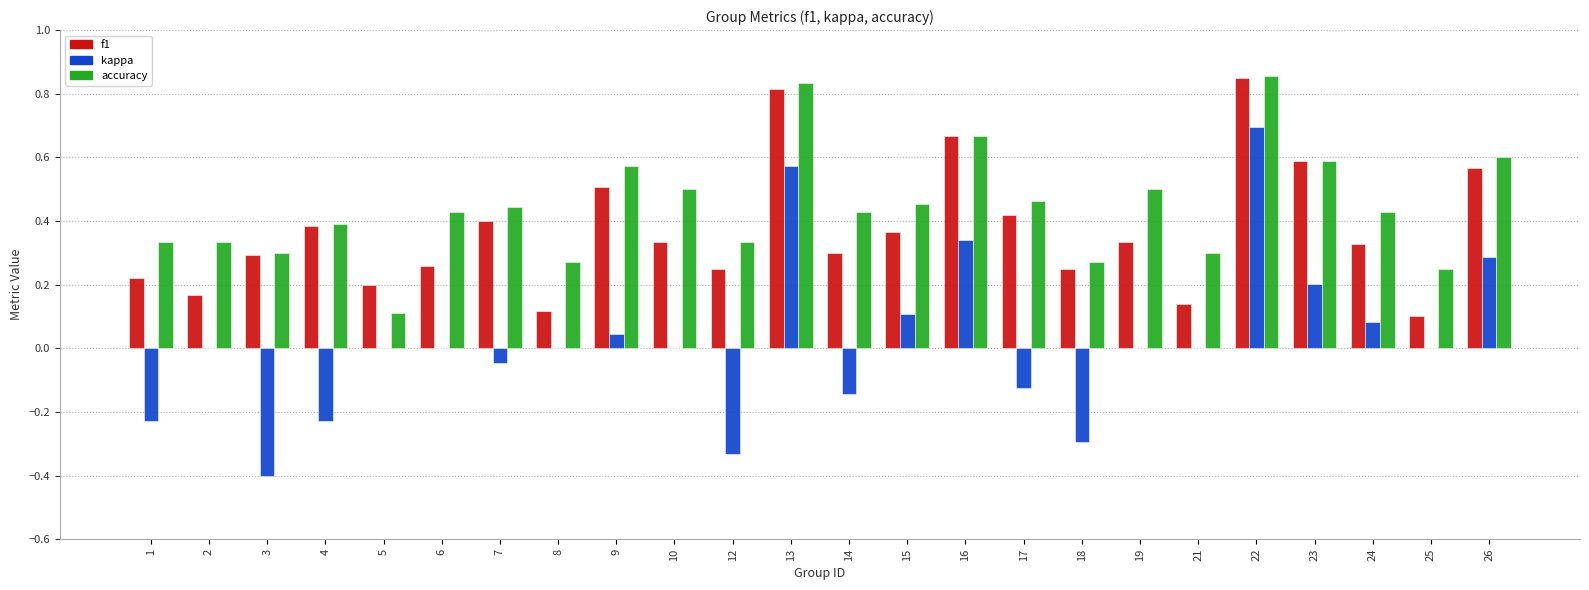

The value of f1 at 23 is 0.8. True or false?

False